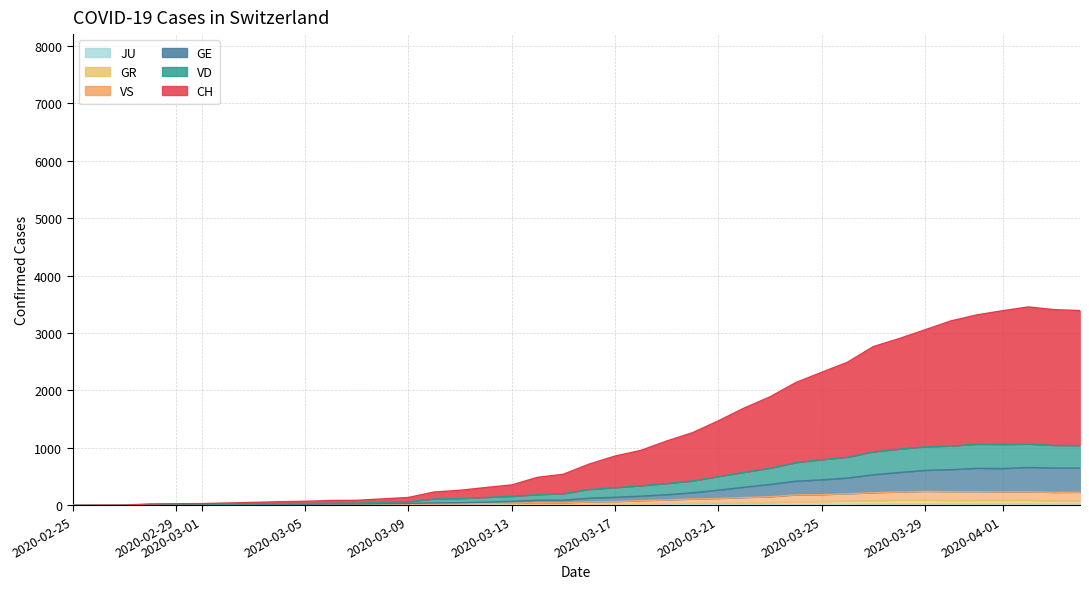

Which series has the widest spread of values?

CH